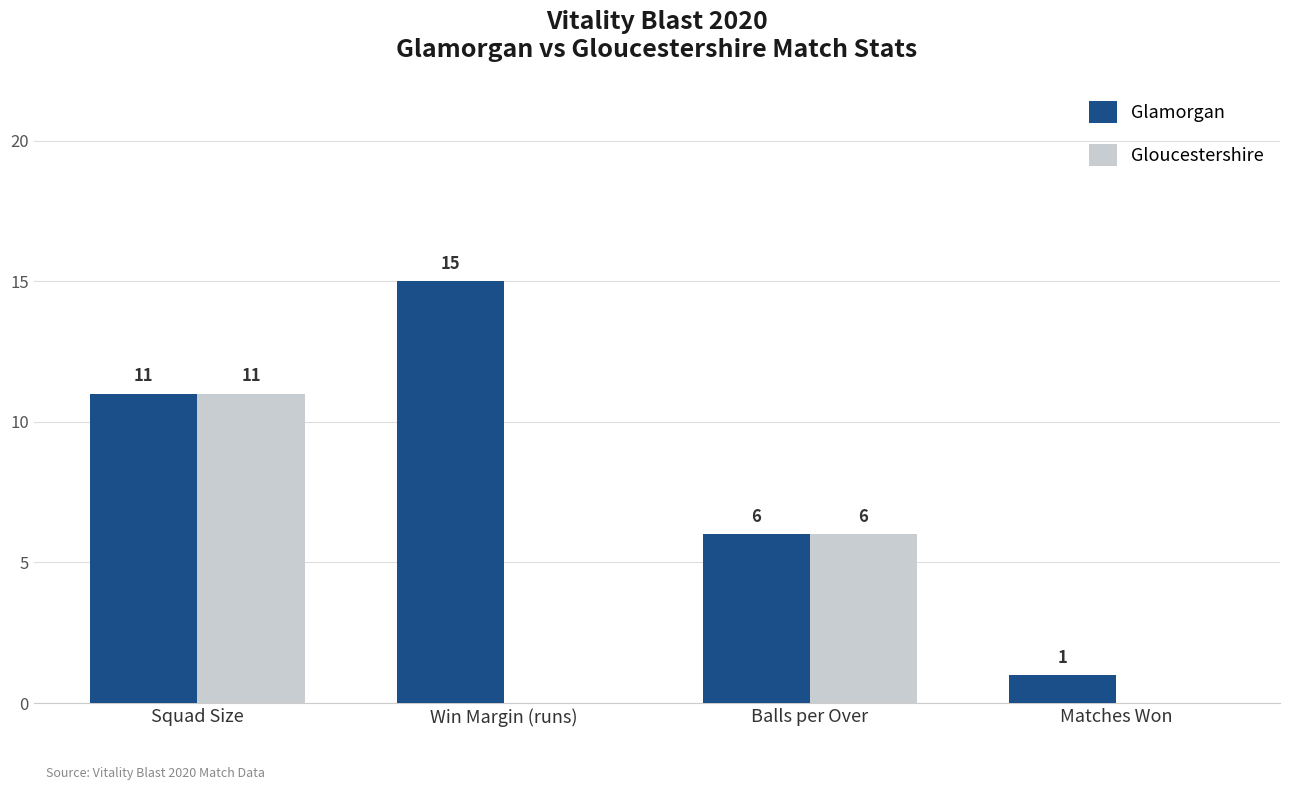

How many data points does each series have?

4